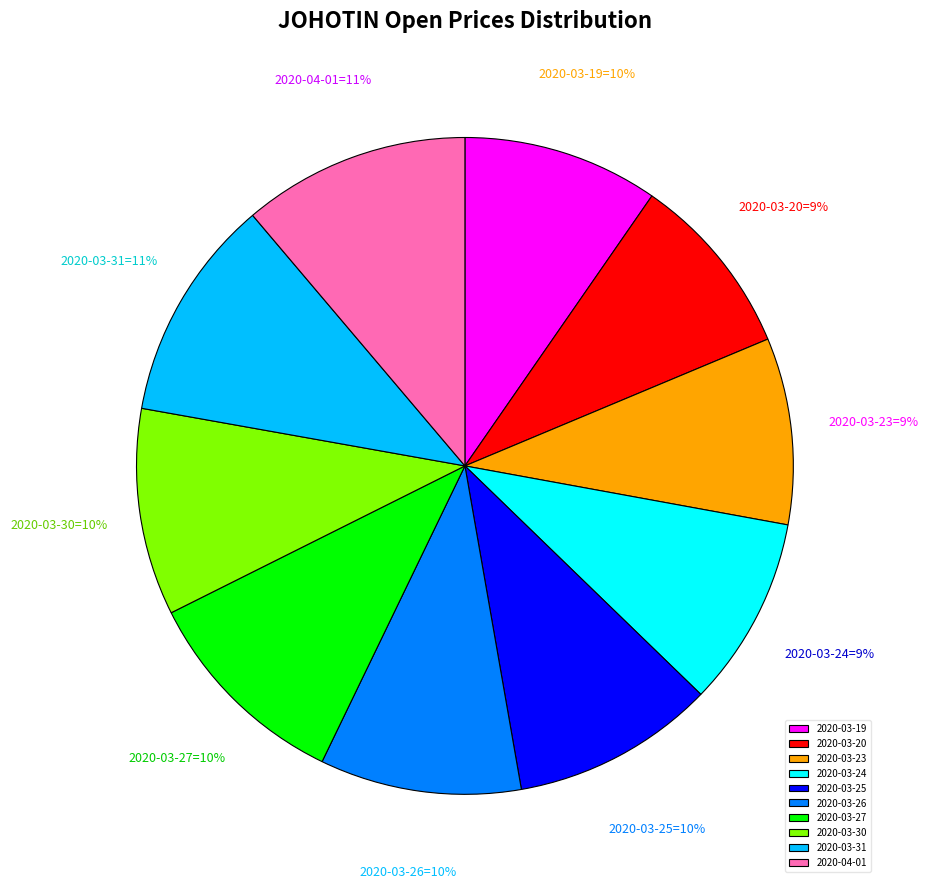

How many slices are in this pie chart?

10